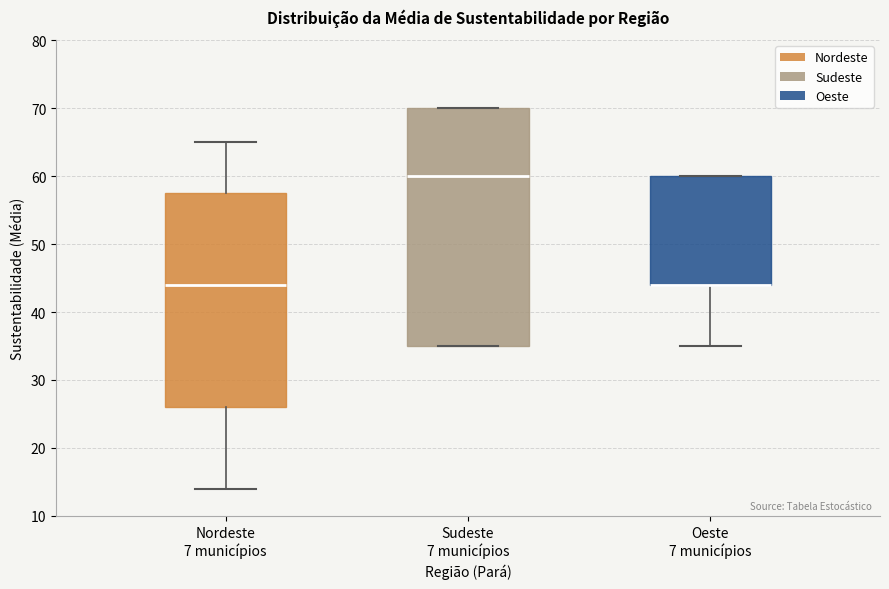

Reading left to right, read every box against the y-axis: the position of its median line, the range the box covers, and the ends of its whiskers. The values are not printed on the chart, so give them approximately, as read against the axis.

Nordeste 7 municípios: median 44, box 26 to 58, whiskers 14 to 65
Sudeste 7 municípios: median 60, box 35 to 70, whiskers 35 to 70
Oeste 7 municípios: median 44 (drawn on the box's lower edge), box 44 to 60, whiskers 35 to 60